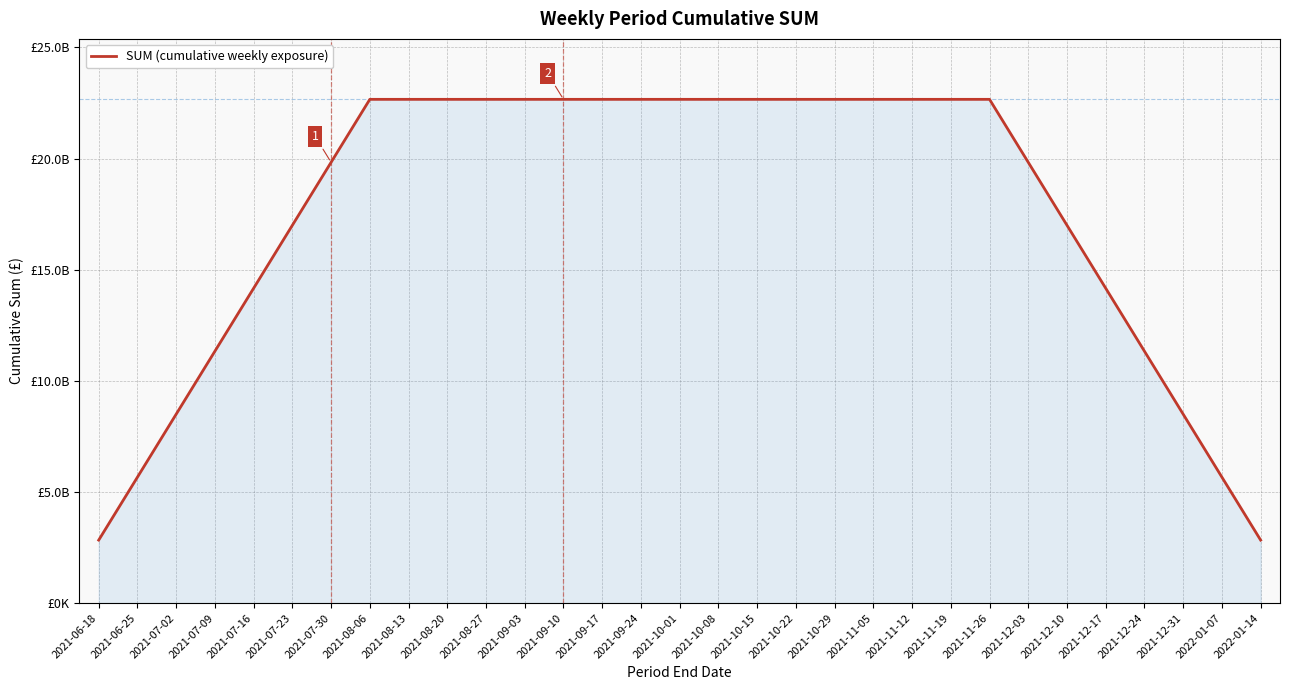

Does the chart display data point markers on the line(s)?

No